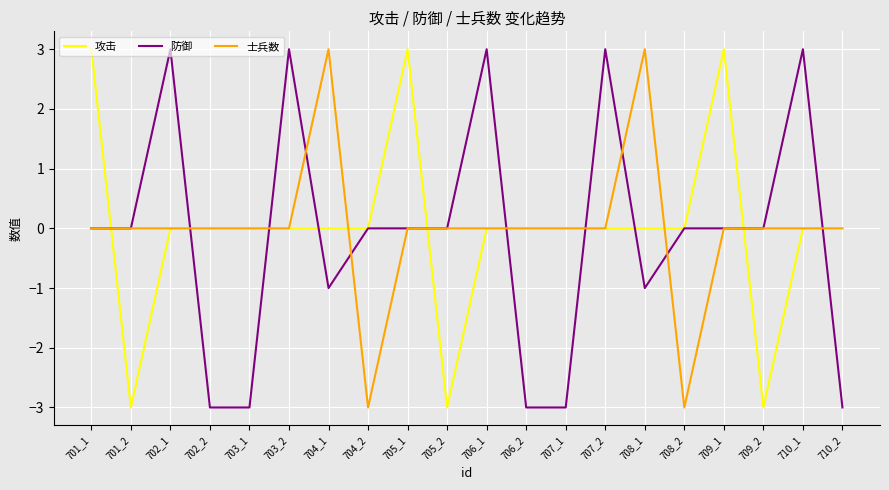

Between which two adjacent categories do 防御 and 攻击 first intersect?

701_1 and 701_2